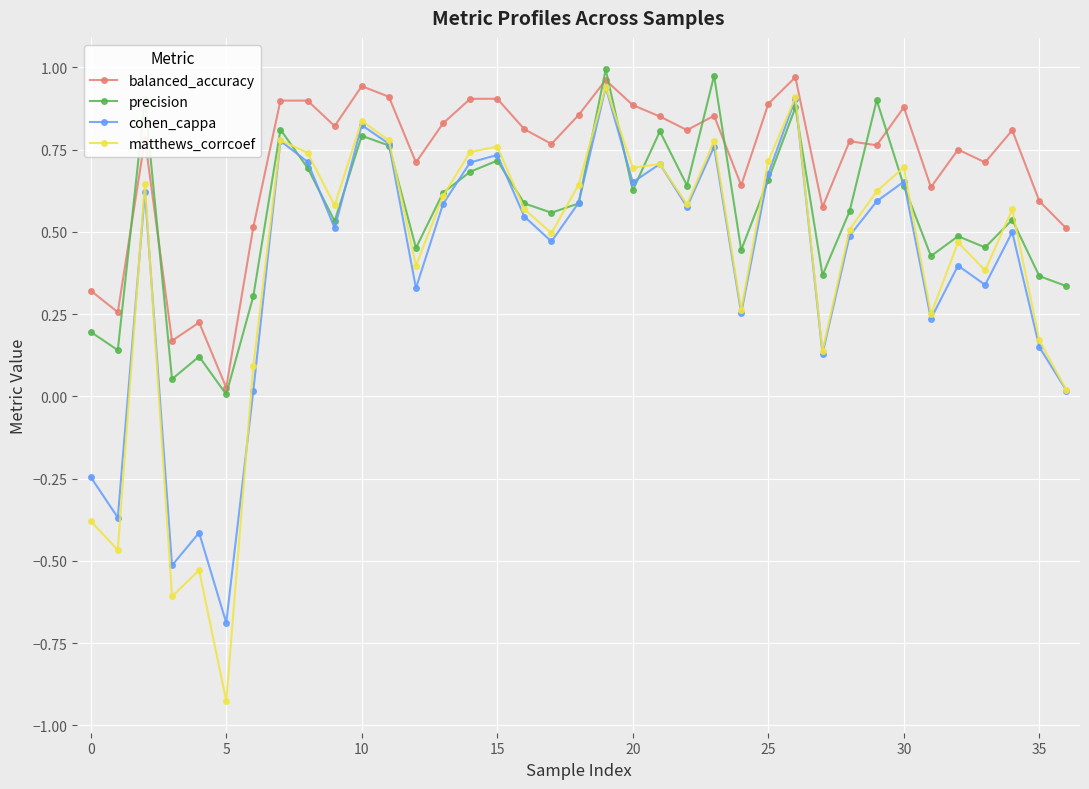

Does the chart display data point markers on the line(s)?

Yes